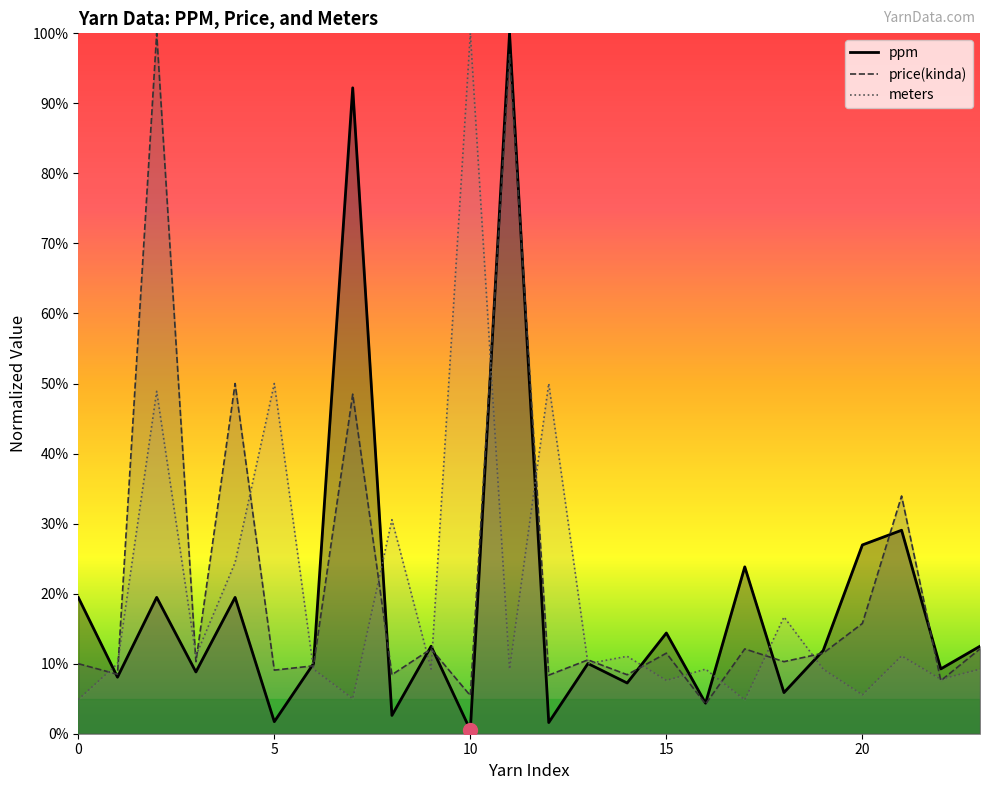

Reading left to right, transcribe all the data shown in this chart.

ppm: 0.2	0.1	0.2	0.1	0.2	0.0	0.1	0.9	0.0	0.1	0.0	1.0	0.0	0.1	0.1	0.1	0.0	0.2	0.1	0.1	0.3	0.3	0.1	0.1
price(kinda): 0.1	0.1	1.0	0.1	0.5	0.1	0.1	0.5	0.1	0.1	0.1	1.0	0.1	0.1	0.1	0.1	0.0	0.1	0.1	0.1	0.2	0.3	0.1	0.1
meters: 0.0	0.1	0.5	0.1	0.2	0.5	0.1	0.1	0.3	0.1	1.0	0.1	0.5	0.1	0.1	0.1	0.1	0.0	0.2	0.1	0.1	0.1	0.1	0.1